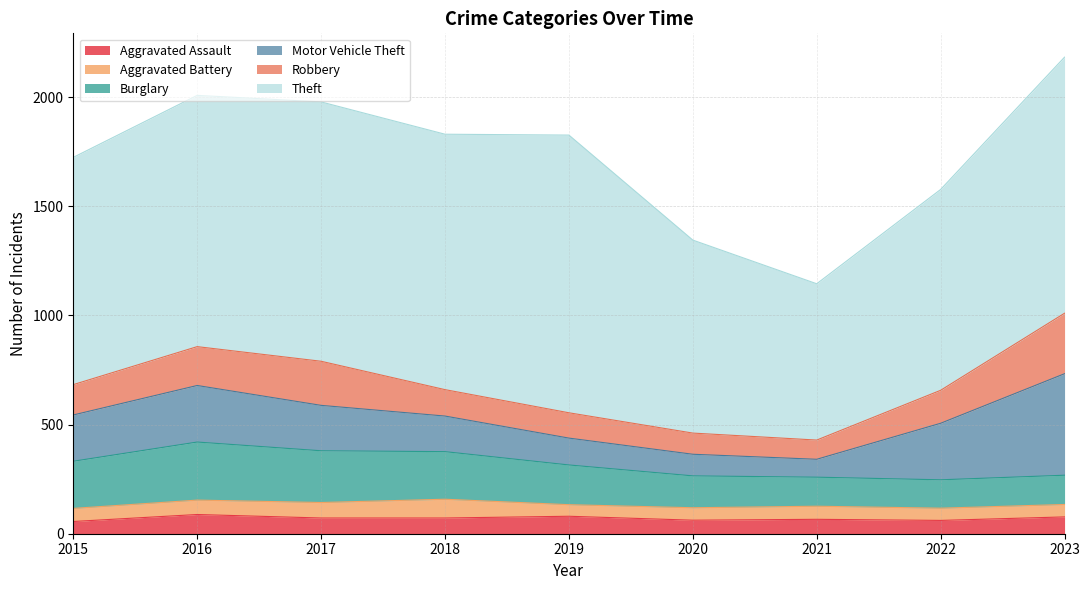

Which category has the lowest value across all series?

2019